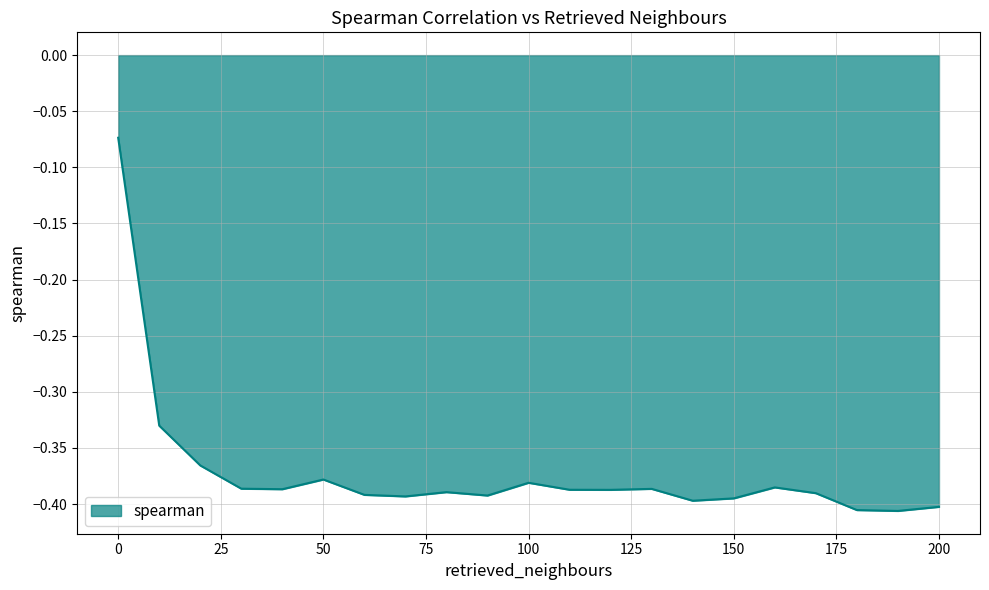

What is the difference between the maximum and minimum values?

0.3